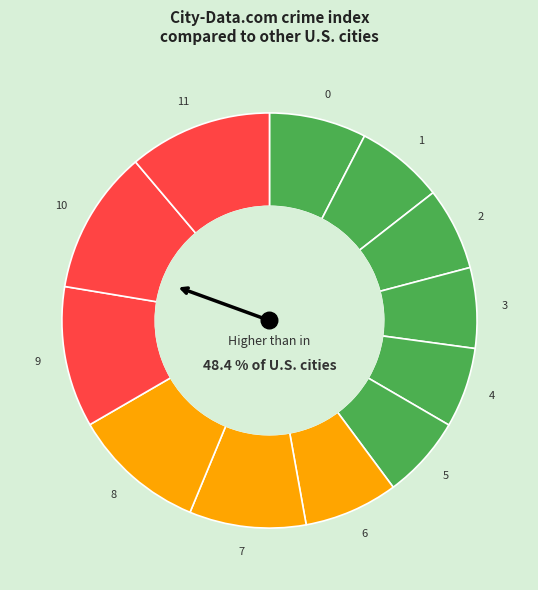

Is it true that 1 is 7% of the pie?

True